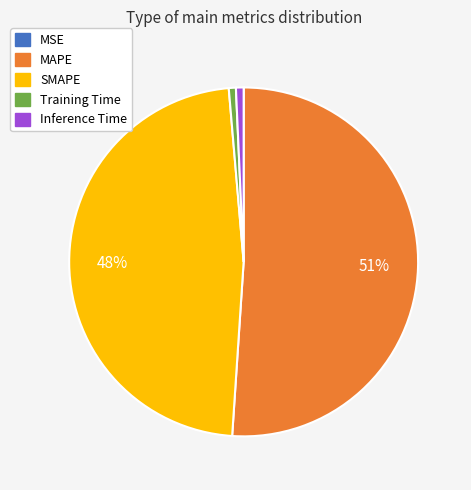

Is it true that MAPE is 65% of the pie?

False